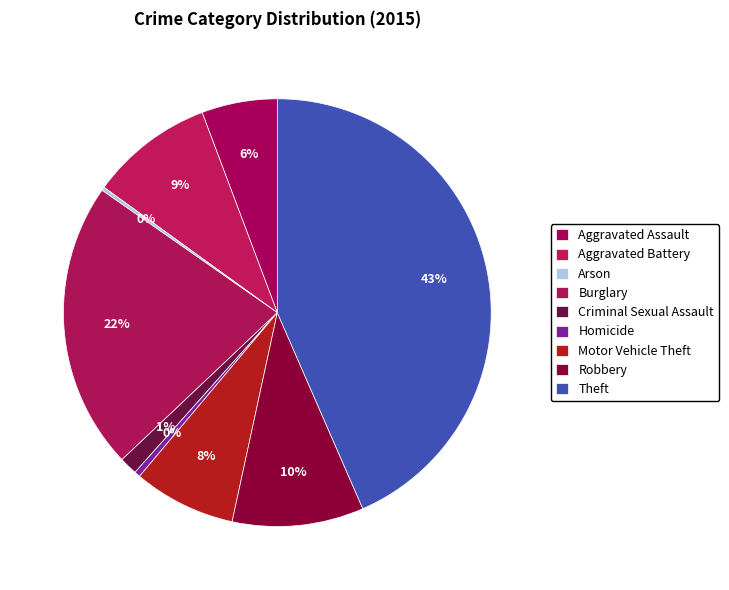

To the nearest percent, what percentage of the pie is Motor Vehicle Theft?

8%